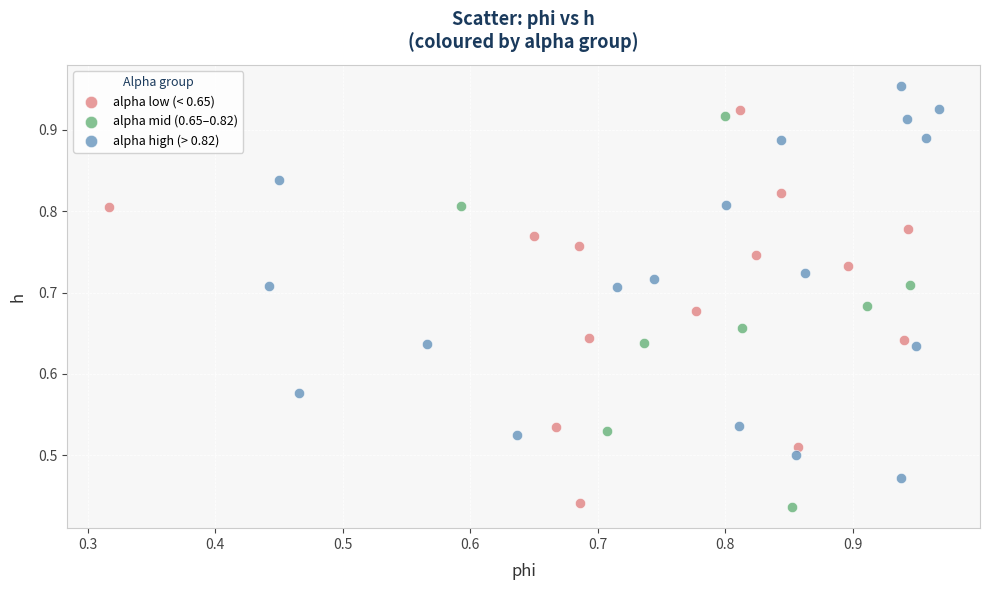

What are all the series names shown in the legend?

alpha low (< 0.65), alpha mid (0.65–0.82), alpha high (> 0.82)